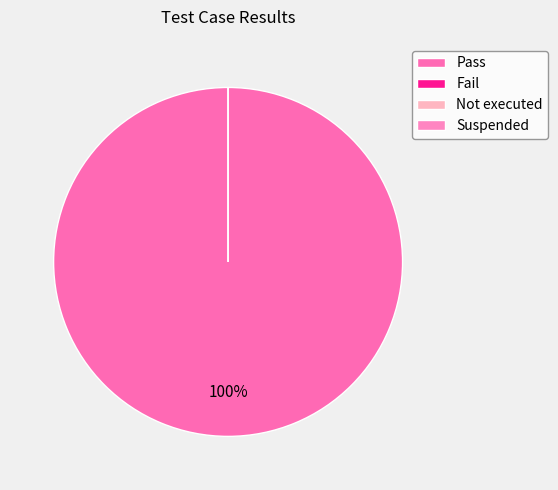

What portion of the pie excludes Fail?

100.0%